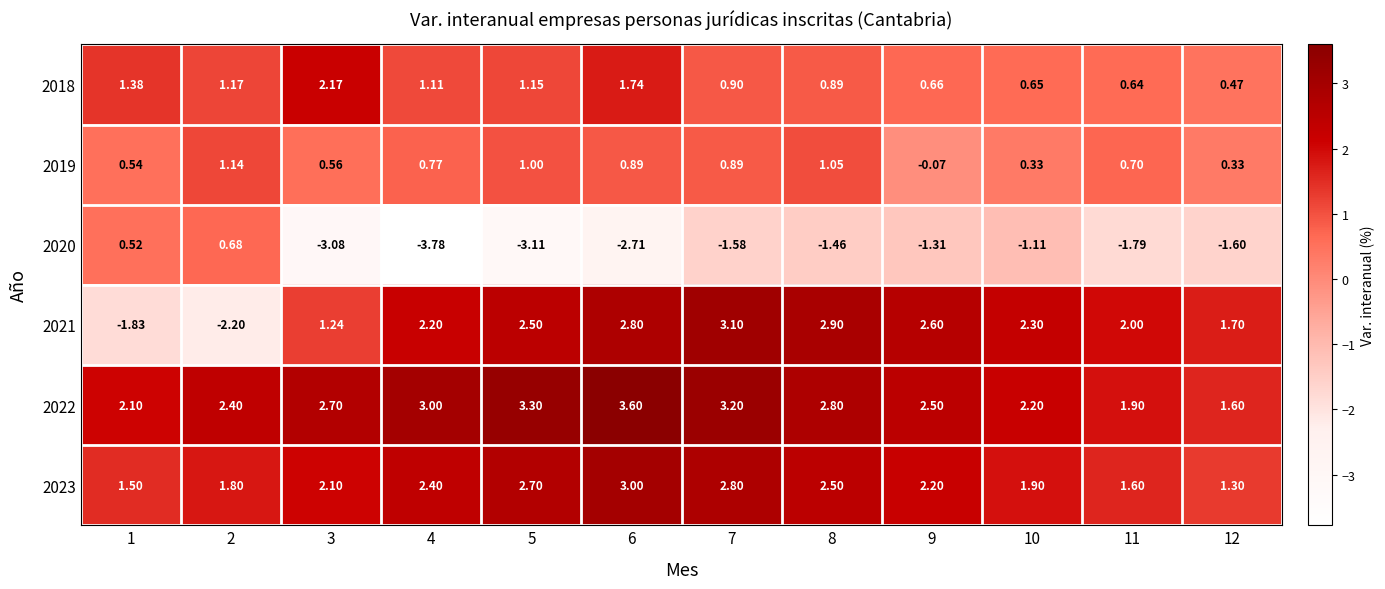

Which series has the largest total across all categories?

2022